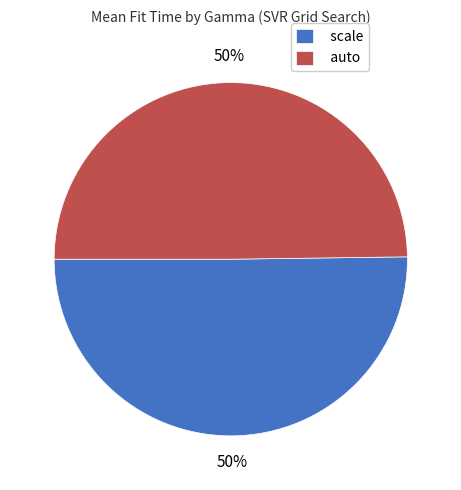

To the nearest percent, what portion does scale represent?

50%